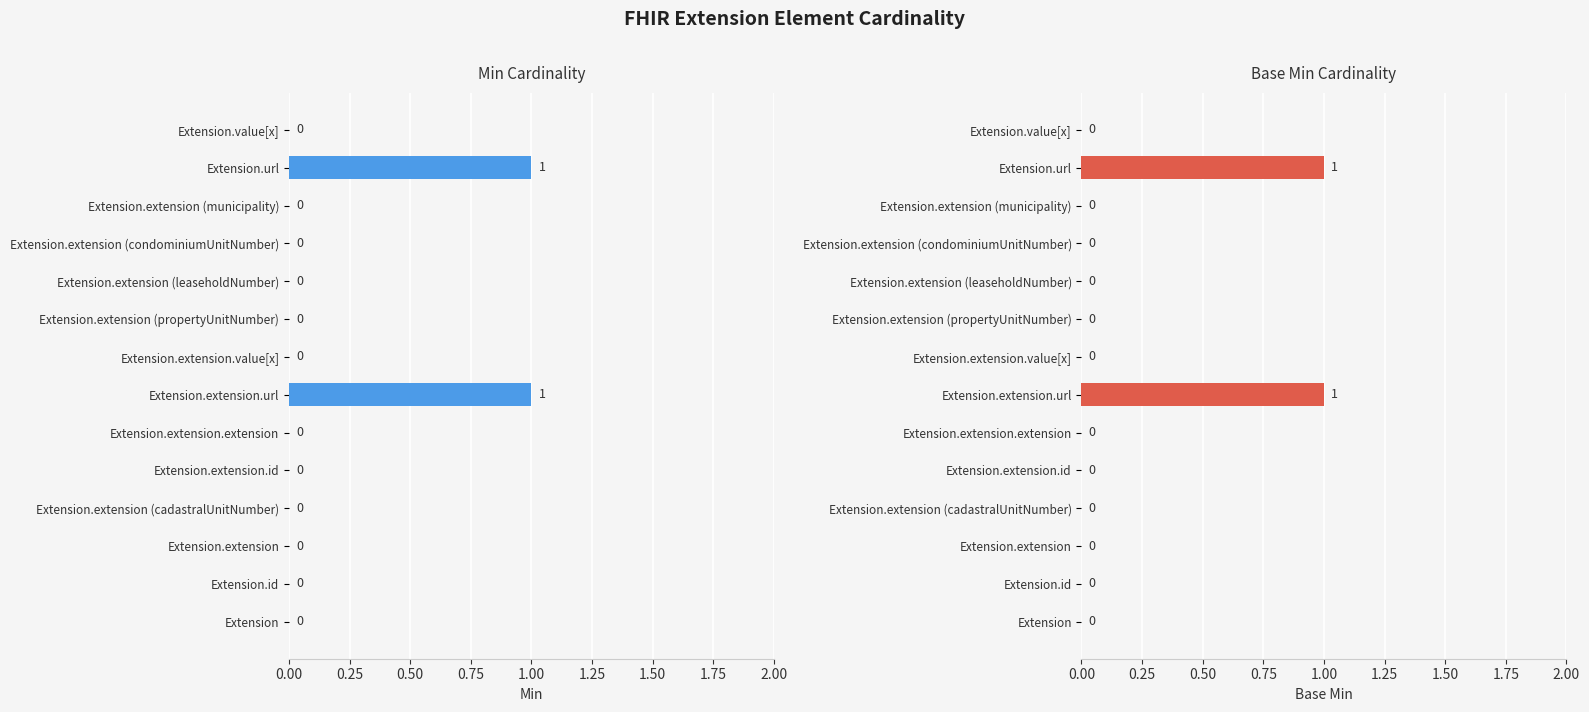

Is the value of Base Min at Extension.extension (leaseholdNumber) greater than the value of Min at Extension.extension (municipality)?

No